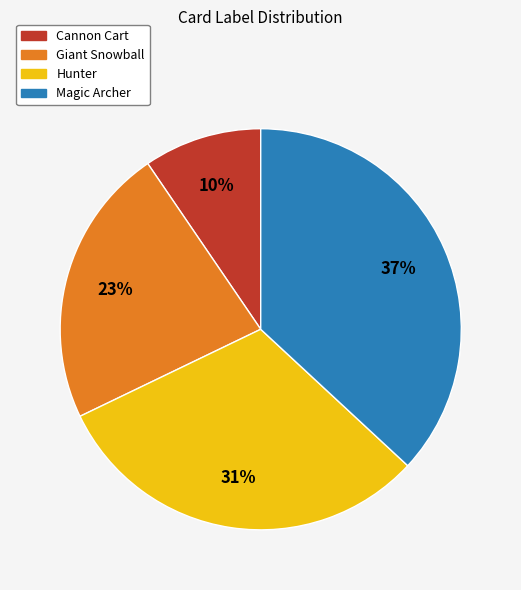

Rank the categories by value from lowest to highest.

Cannon Cart, Giant Snowball, Hunter, Magic Archer